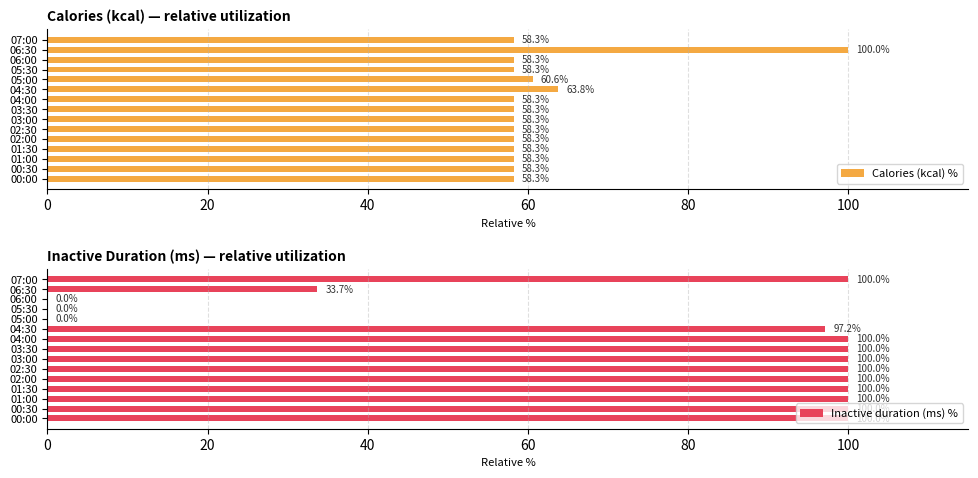

What is the value of the Calories (kcal) % bar at the 14th from the left?

100.0